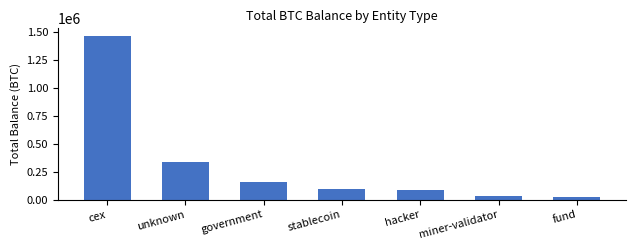

What is the smallest value displayed?

21690.6